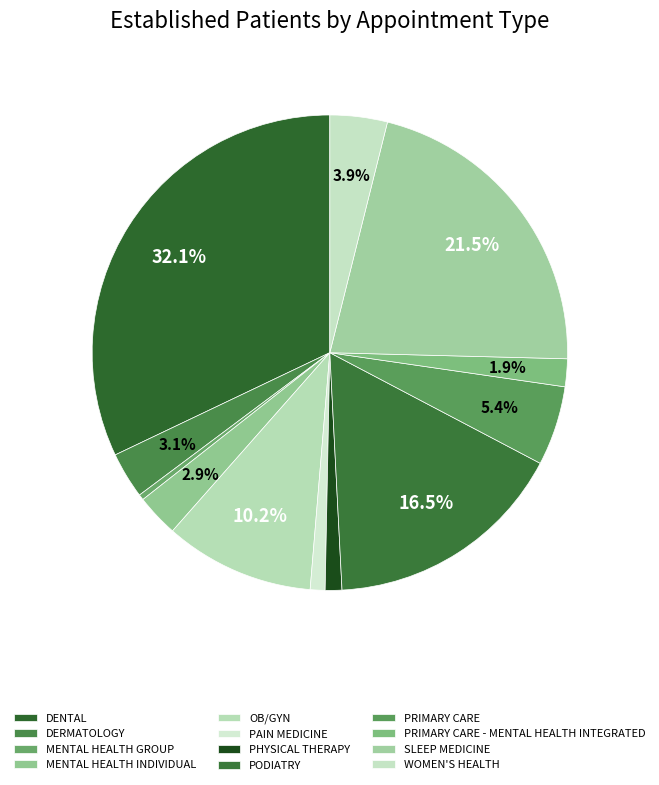

How many segments does this pie chart have?

12